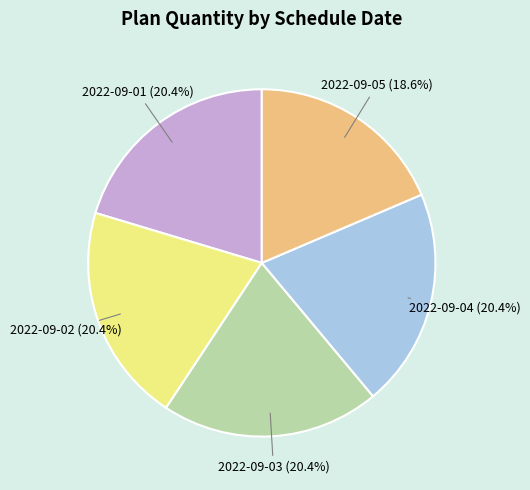

To the nearest percent, what is the average slice percentage?

20%